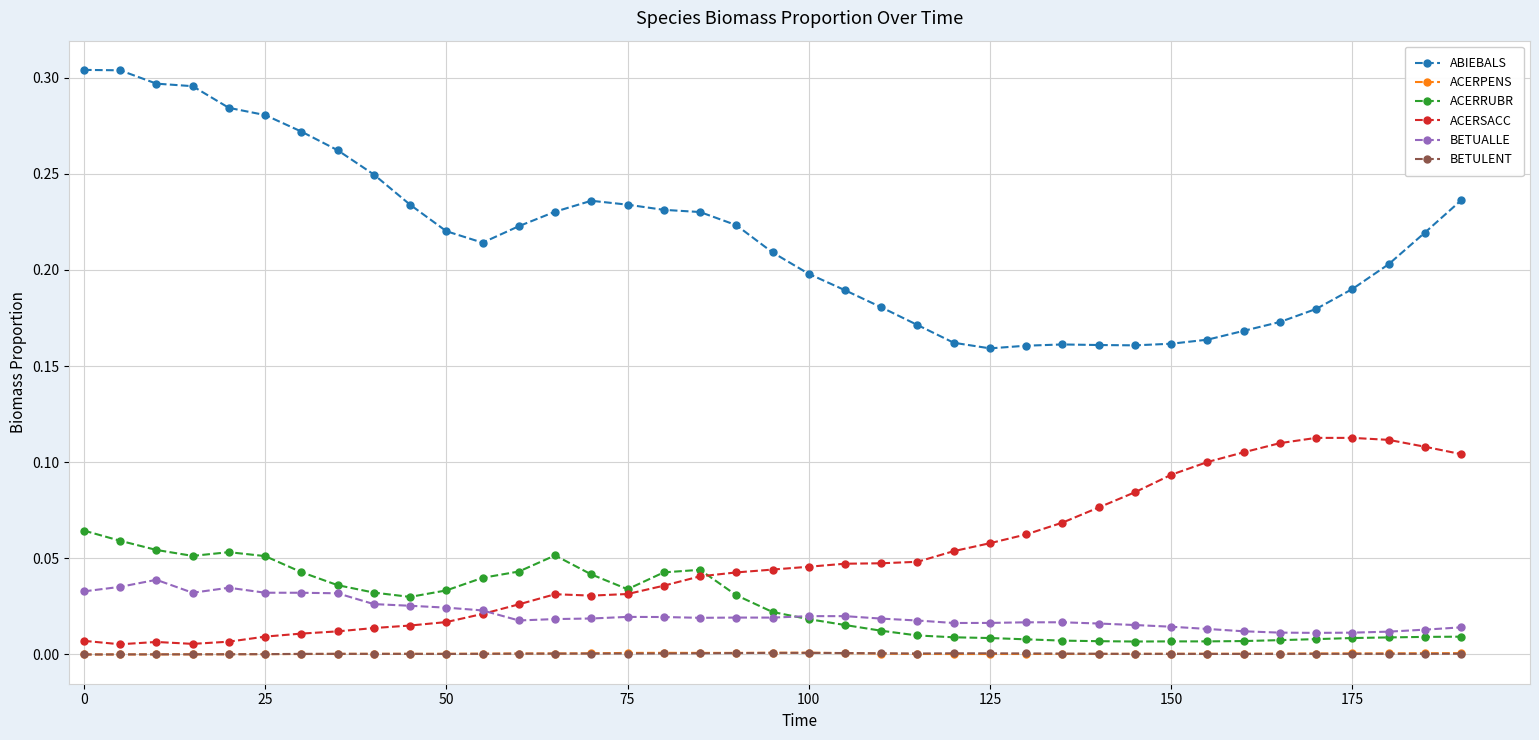

Which series has the widest spread of values?

ABIEBALS